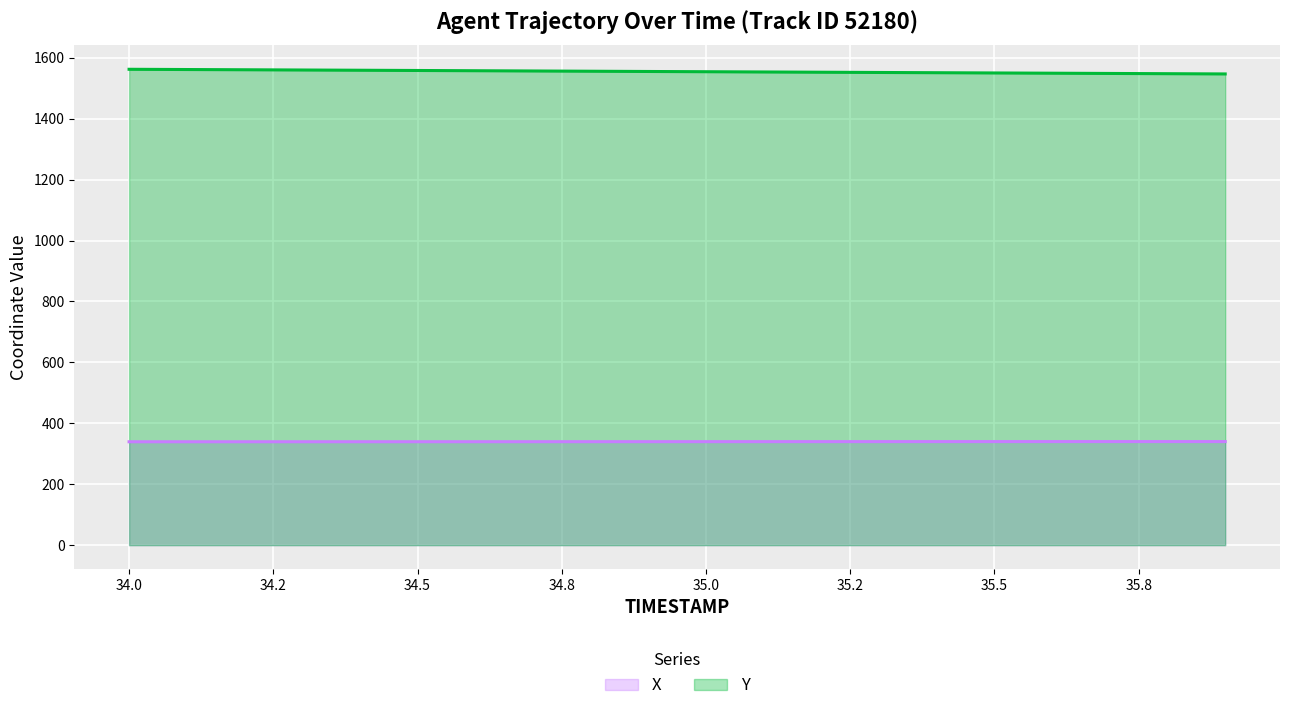

True or false: X has a value of 339.8 at 35.3.

True